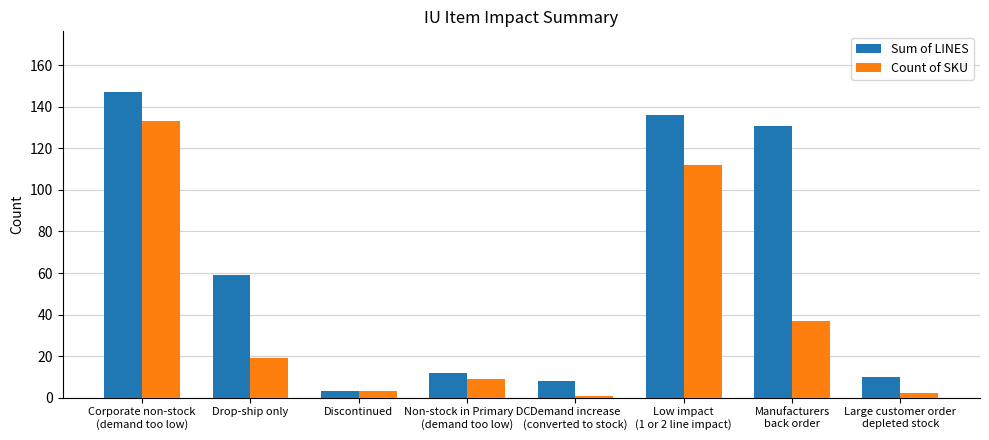

What is the label of the 1st bar from the left?

Corporate non-stock
(demand too low)